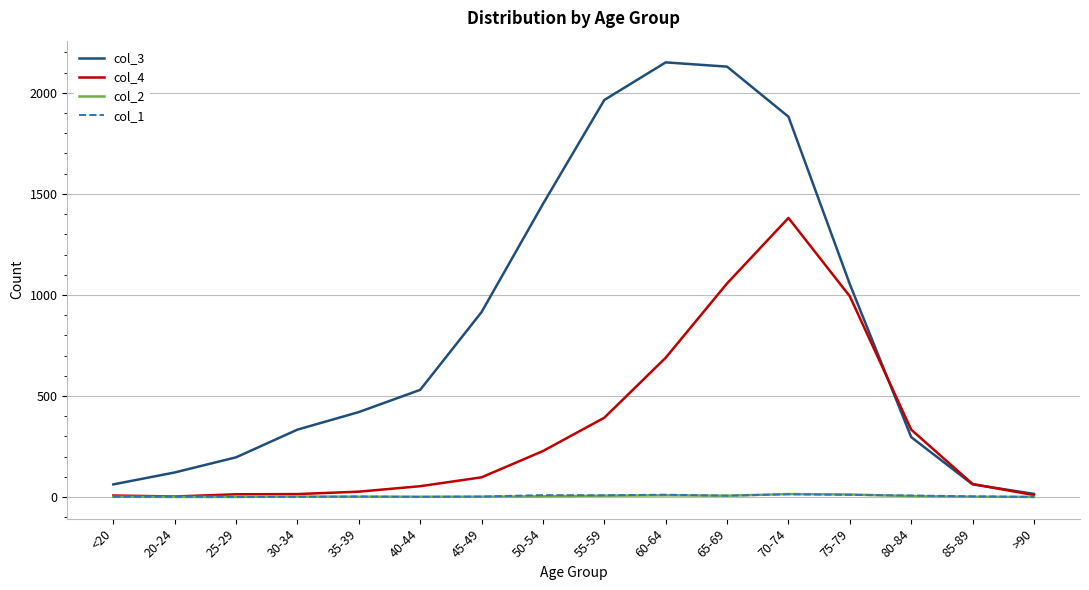

What is the approximate value of col_1 at 65-69, to the nearest 5?

5